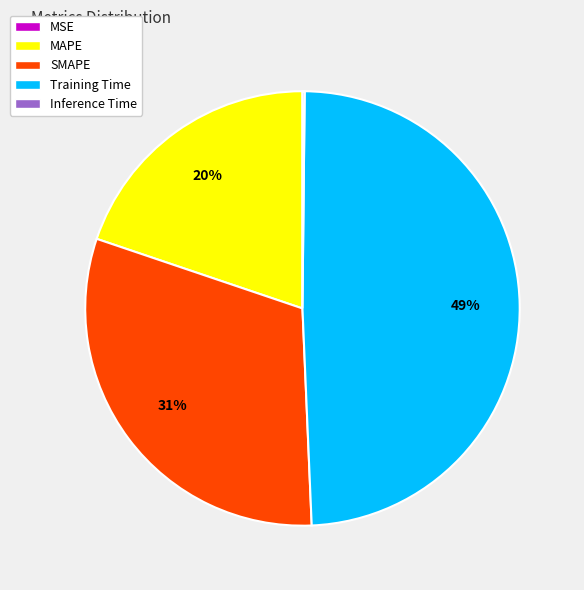

Is there a majority slice in this chart?

No